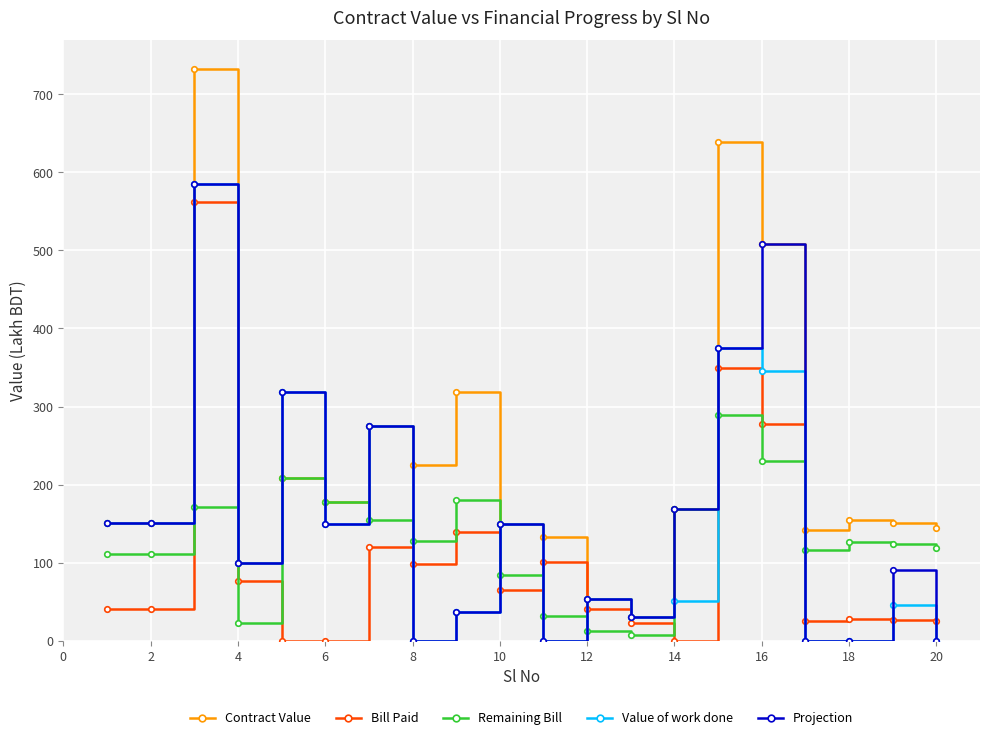

True or false: Contract Value has more than 2 interior local peaks.

True